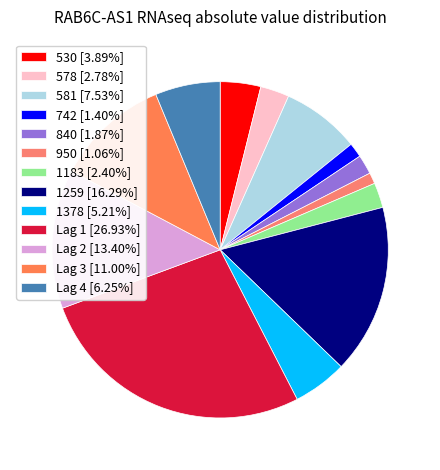

Is it true that 578 is 3% of the pie?

True